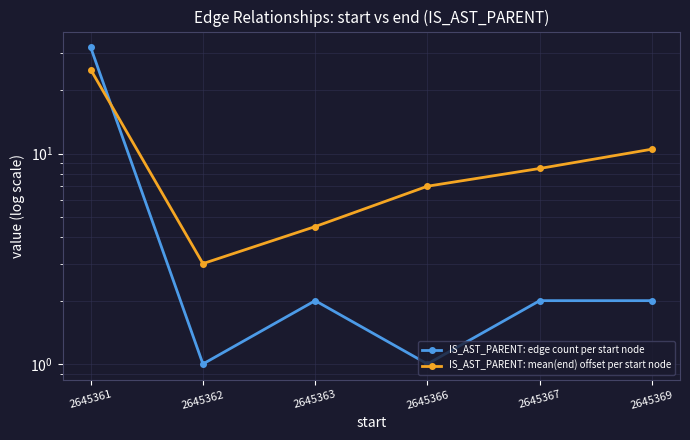

True or false: IS_AST_PARENT: mean(end) offset per start node and IS_AST_PARENT: edge count per start node cross at least once.

True